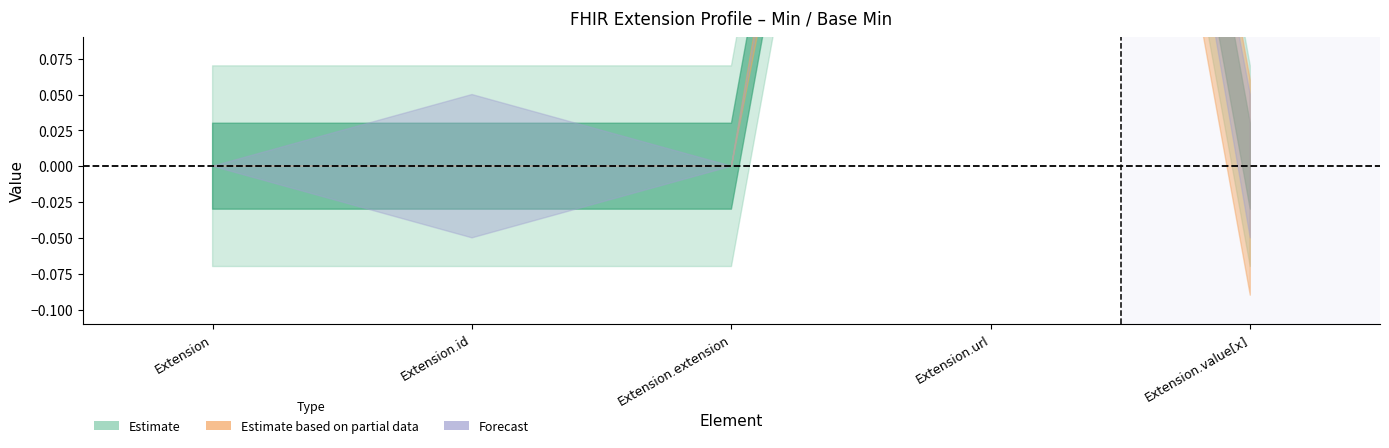

Which series has the largest total across all categories?

Forecast